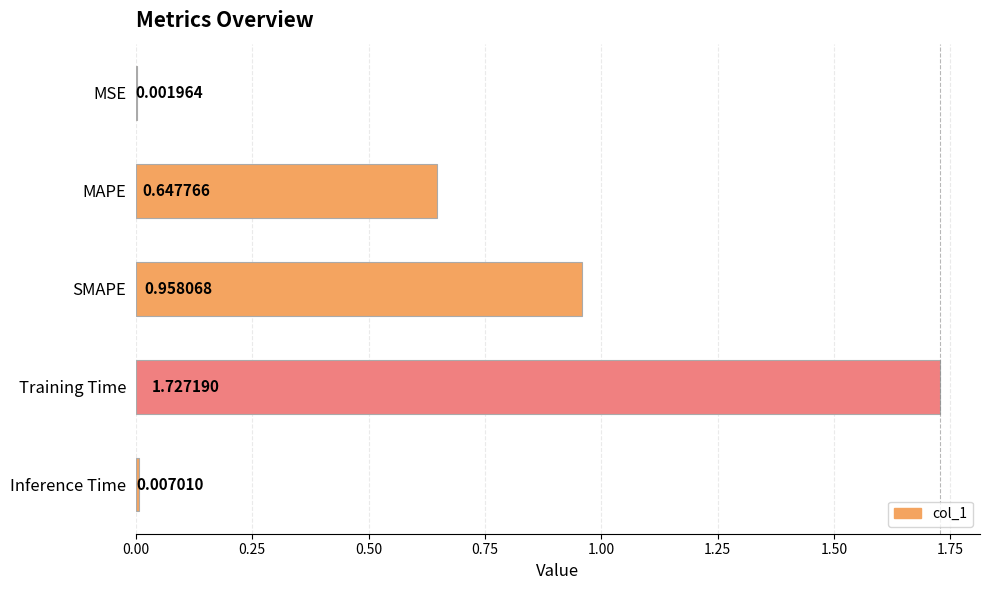

Which category has the highest value across all series?

Training Time